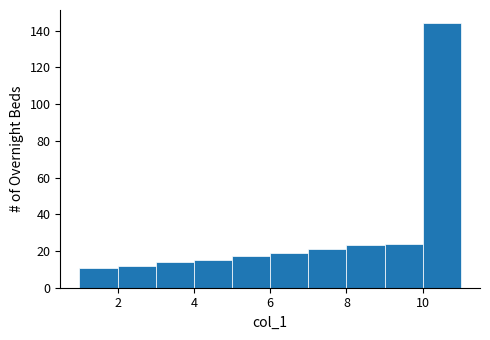

Which range on the x-axis has the tallest bar?

10 to 11